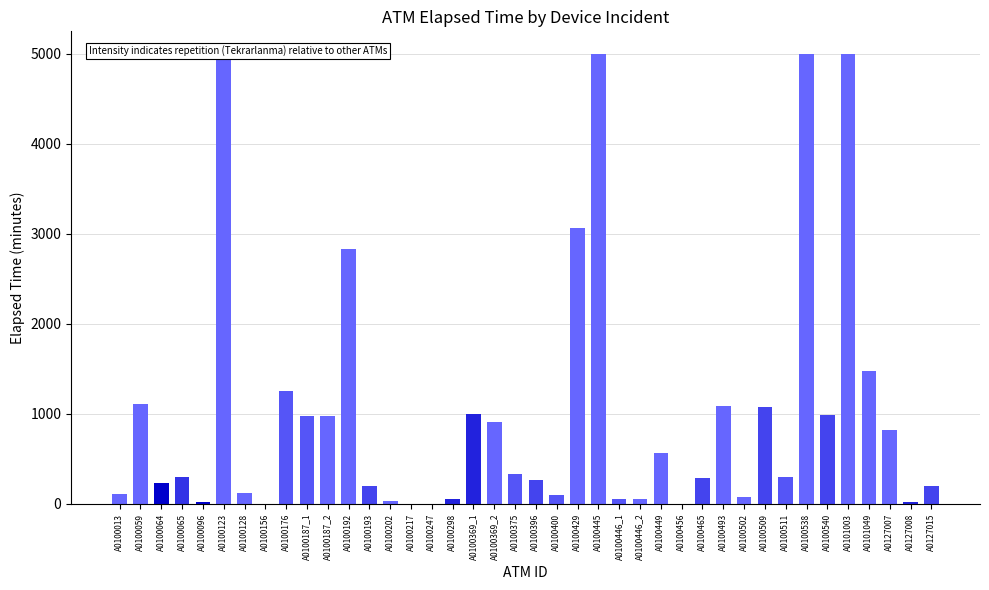

Is it true that the value at A0100509 is 539?

False